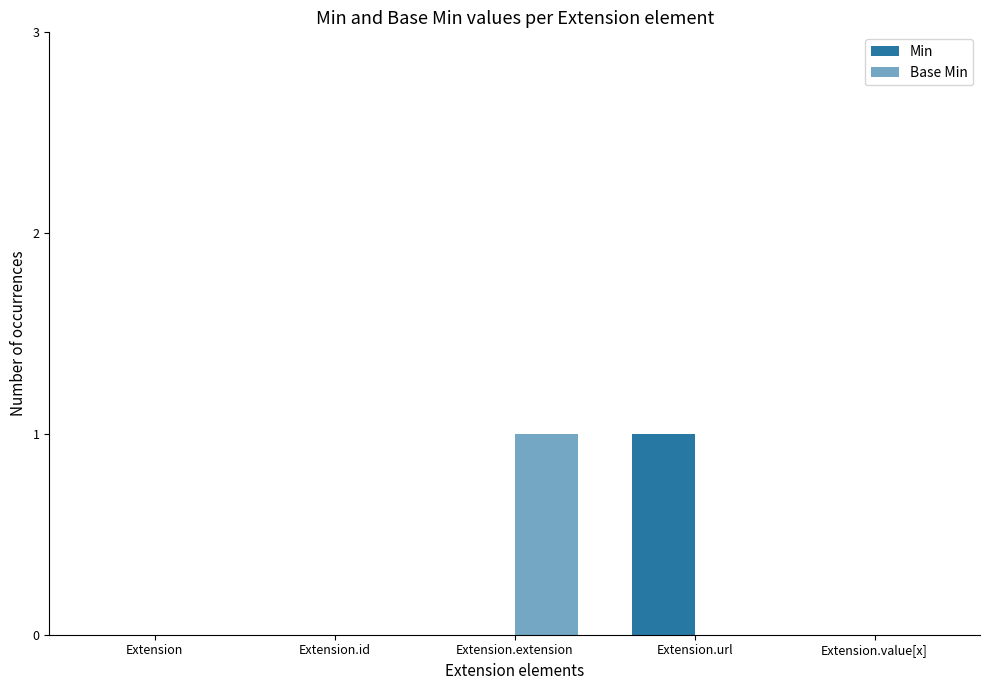

At which category is the sum across all series the highest?

Extension.extension